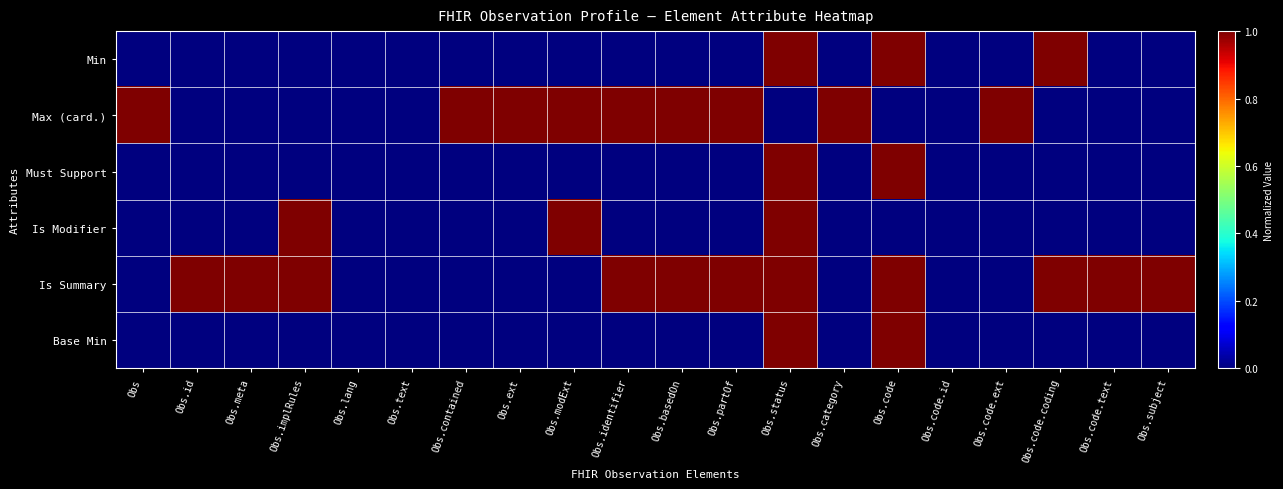

List the series in order of their peak value, lowest first.

Min, Max (card.), Must Support, Is Modifier, Is Summary, Base Min